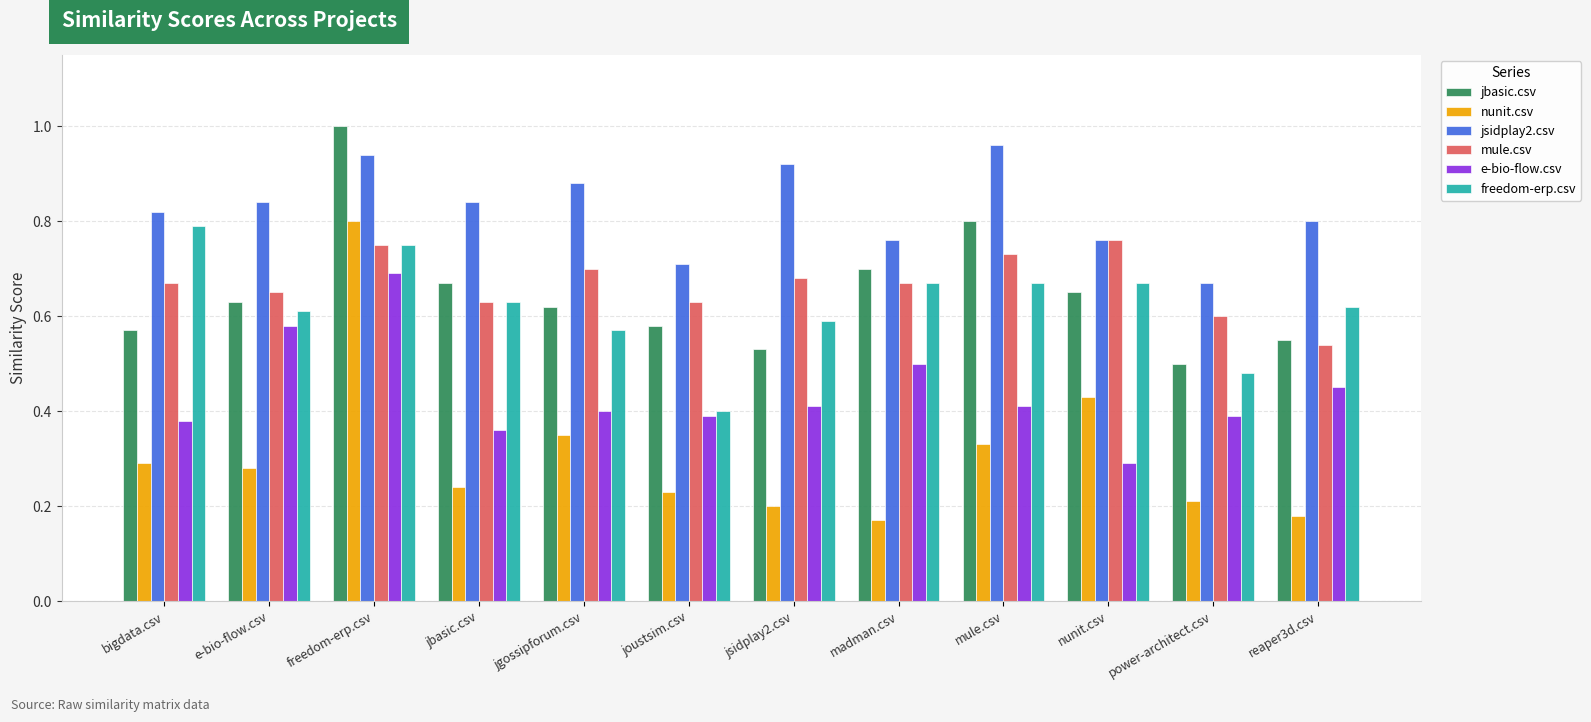

Rank the series by their maximum value, from highest to lowest.

jbasic.csv, jsidplay2.csv, nunit.csv, freedom-erp.csv, mule.csv, e-bio-flow.csv